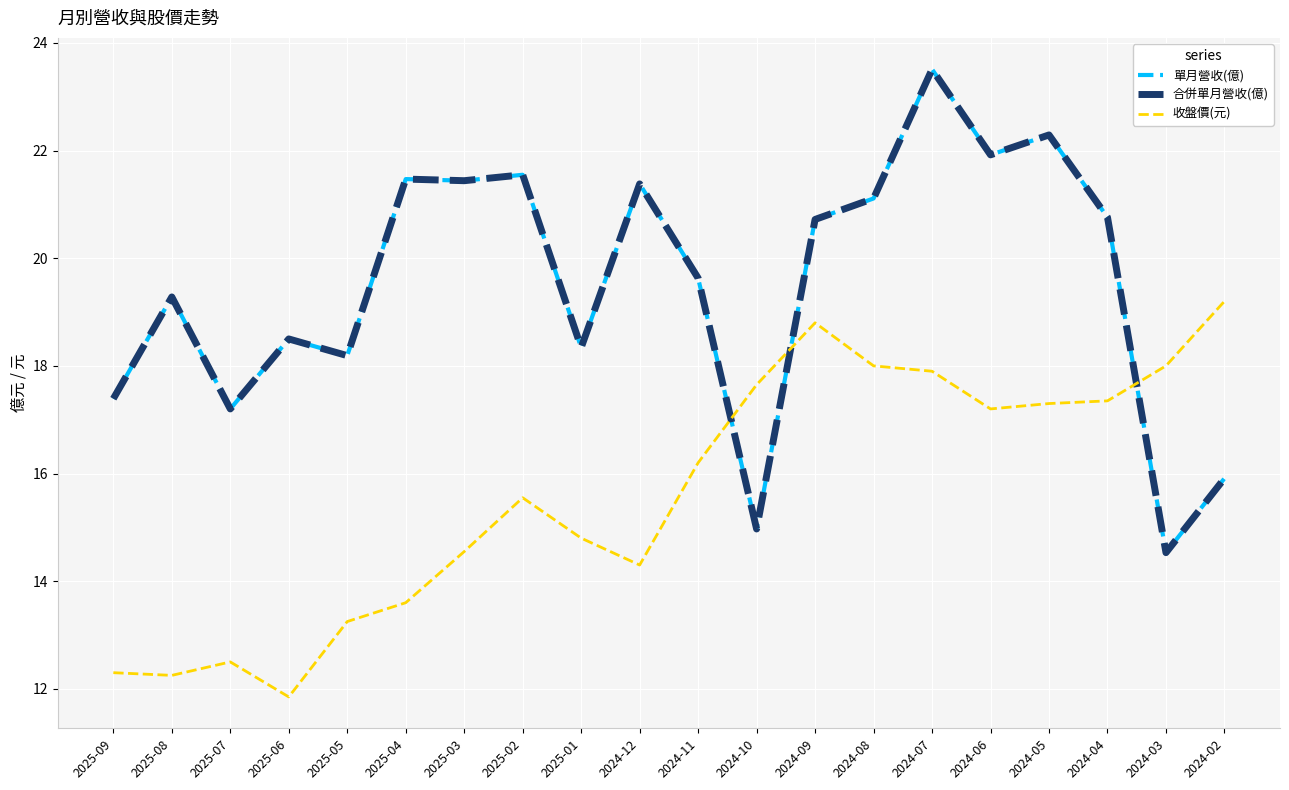

What is the difference between the second highest and minimum values in the 單月營收(億) series?

7.8